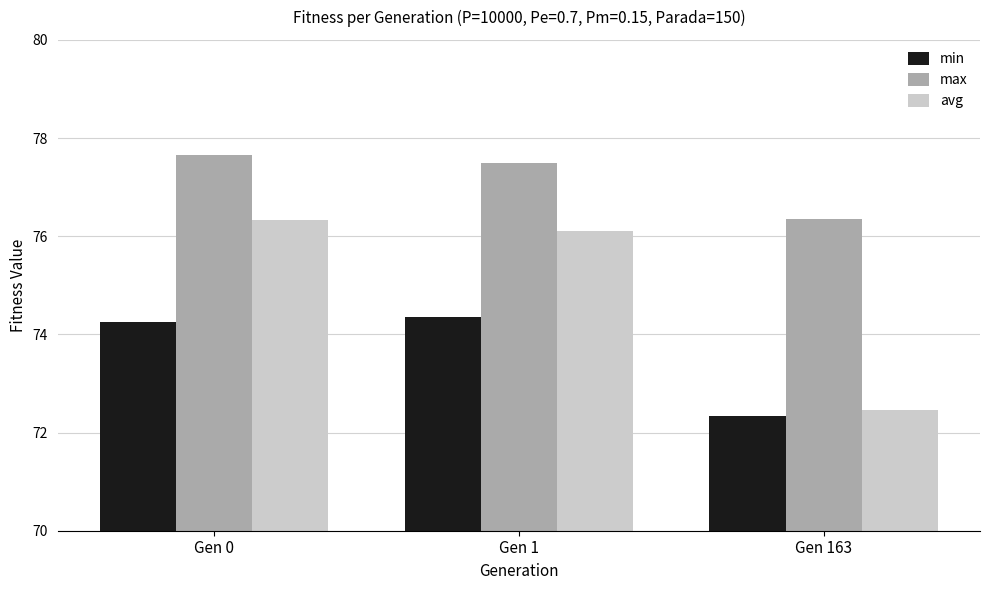

What are all the series names shown in the legend?

min, max, avg